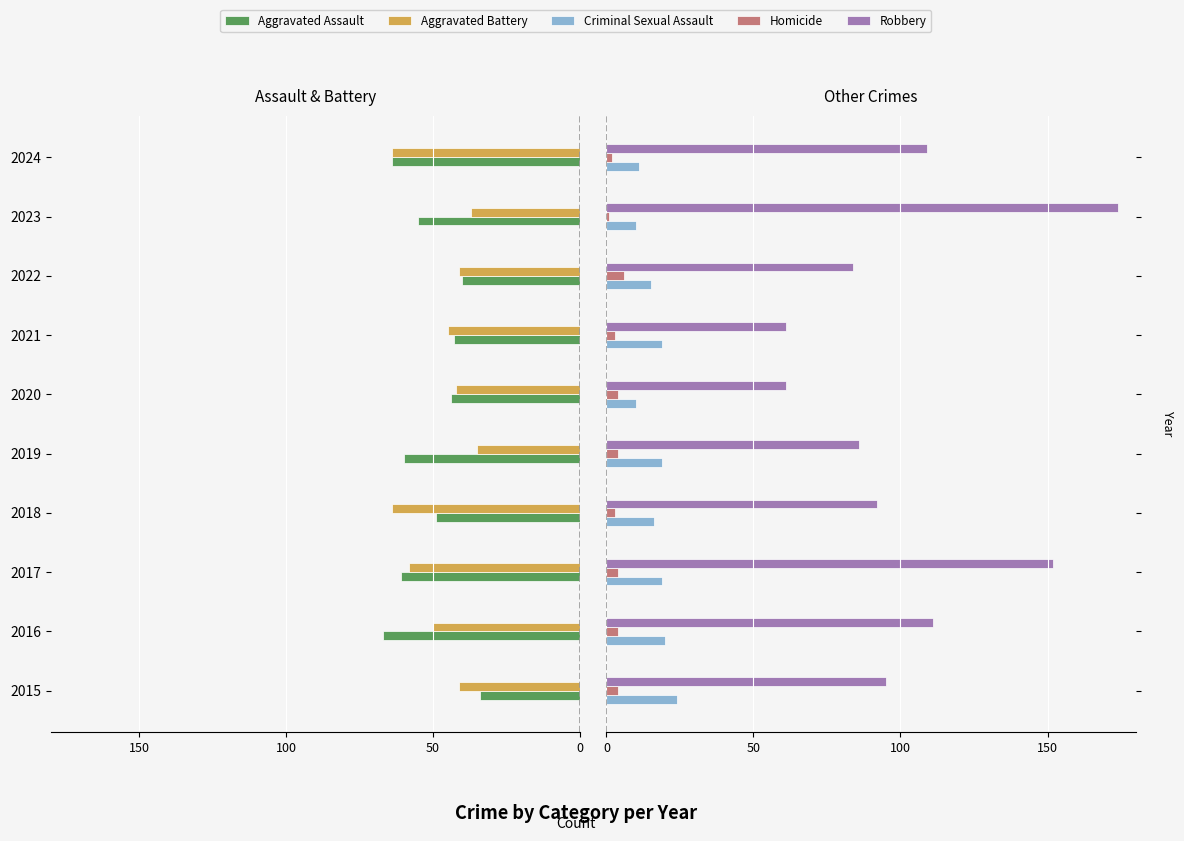

What are all the series names shown in the legend?

Aggravated Assault, Aggravated Battery, Criminal Sexual Assault, Homicide, Robbery